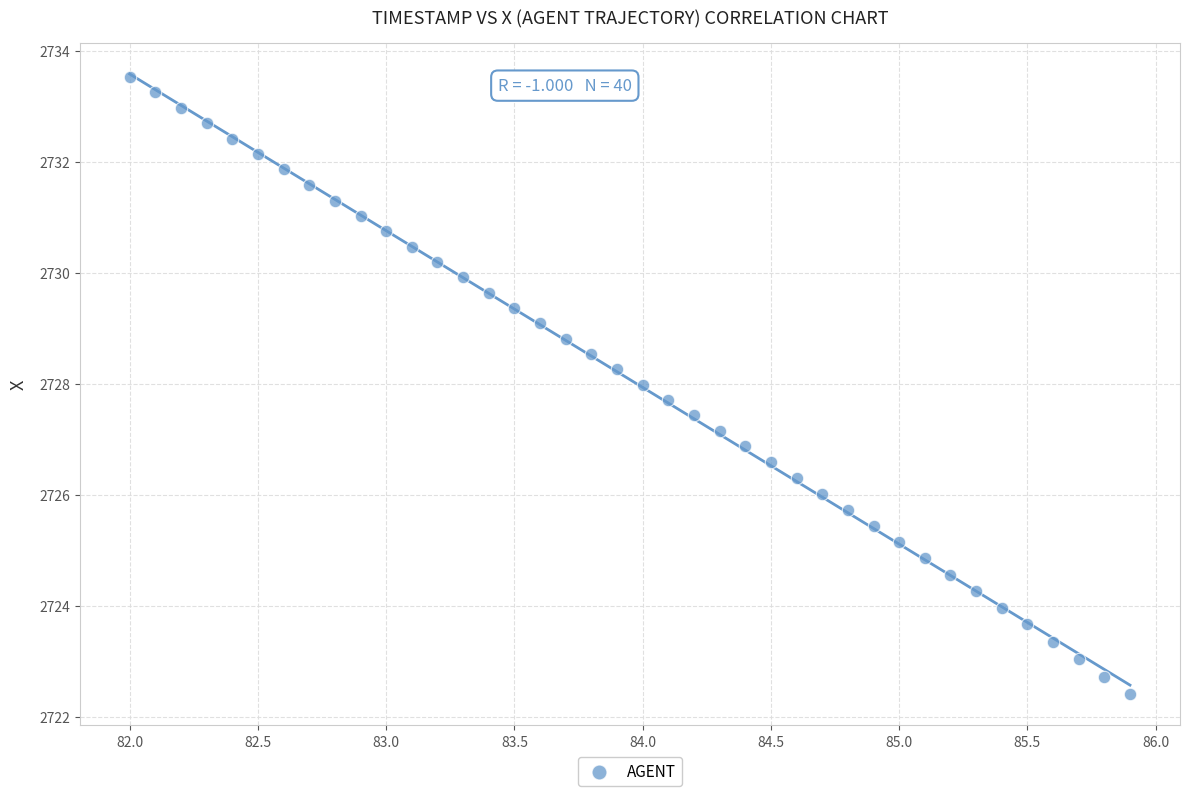

What is the range of Y values (max minus min)?

11.1